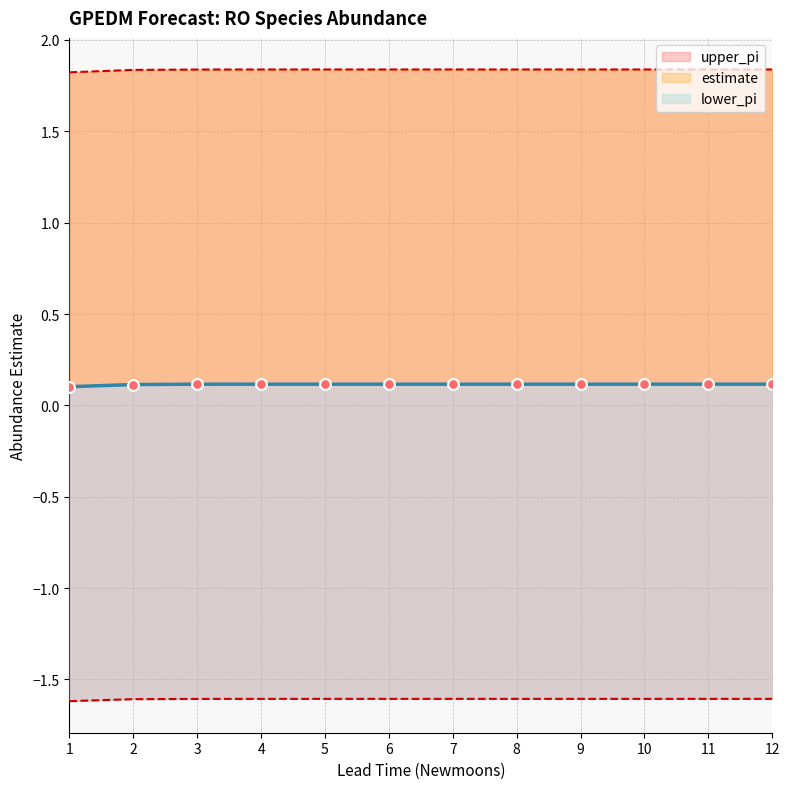

Which series has the largest total across all categories?

upper_pi